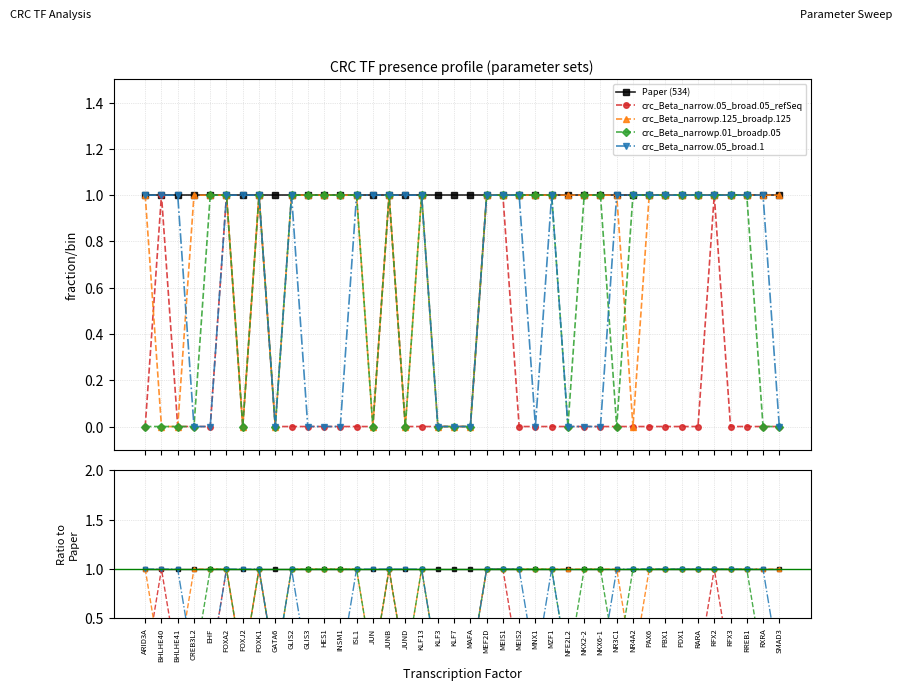

Reading right to left, transcribe all the data shown in this chart.

Paper (534): SMAD3=1	RXRA=1	RREB1=1	RFX3=1	RFX2=1	RARA=1	PDX1=1	PBX1=1	PAX6=1	NR4A2=1	NR3C1=1	NKX6-1=1	NKX2-2=1	NFE2L2=1	MZF1=1	MNX1=1	MEIS2=1	MEIS1=1	MEF2D=1	MAFA=1	KLF7=1	KLF3=1	KLF13=1	JUND=1	JUNB=1	JUN=1	ISL1=1	INSM1=1	HES1=1	GLIS3=1	GLIS2=1	GATA6=1	FOXK1=1	FOXJ2=1	FOXA2=1	EHF=1	CREB3L2=1	BHLHE41=1	BHLHE40=1	ARID3A=1
crc_Beta_narrow.05_broad.05_refSeq: SMAD3=0	RXRA=0	RREB1=0	RFX3=0	RFX2=1	RARA=0	PDX1=0	PBX1=0	PAX6=0	NR4A2=0	NR3C1=0	NKX6-1=0	NKX2-2=0	NFE2L2=0	MZF1=0	MNX1=0	MEIS2=0	MEIS1=1	MEF2D=1	MAFA=0	KLF7=0	KLF3=0	KLF13=0	JUND=0	JUNB=1	JUN=0	ISL1=0	INSM1=0	HES1=0	GLIS3=0	GLIS2=0	GATA6=0	FOXK1=1	FOXJ2=0	FOXA2=1	EHF=0	CREB3L2=0	BHLHE41=0	BHLHE40=1	ARID3A=0
crc_Beta_narrowp.125_broadp.125: SMAD3=1	RXRA=1	RREB1=1	RFX3=1	RFX2=1	RARA=1	PDX1=1	PBX1=1	PAX6=1	NR4A2=0	NR3C1=1	NKX6-1=1	NKX2-2=1	NFE2L2=1	MZF1=1	MNX1=1	MEIS2=1	MEIS1=1	MEF2D=1	MAFA=0	KLF7=0	KLF3=0	KLF13=1	JUND=0	JUNB=1	JUN=0	ISL1=1	INSM1=1	HES1=1	GLIS3=1	GLIS2=1	GATA6=0	FOXK1=1	FOXJ2=0	FOXA2=1	EHF=1	CREB3L2=1	BHLHE41=0	BHLHE40=0	ARID3A=1
crc_Beta_narrowp.01_broadp.05: SMAD3=0	RXRA=0	RREB1=1	RFX3=1	RFX2=1	RARA=1	PDX1=1	PBX1=1	PAX6=1	NR4A2=1	NR3C1=0	NKX6-1=1	NKX2-2=1	NFE2L2=0	MZF1=1	MNX1=1	MEIS2=1	MEIS1=1	MEF2D=1	MAFA=0	KLF7=0	KLF3=0	KLF13=1	JUND=0	JUNB=1	JUN=0	ISL1=1	INSM1=1	HES1=1	GLIS3=1	GLIS2=1	GATA6=0	FOXK1=1	FOXJ2=0	FOXA2=1	EHF=1	CREB3L2=0	BHLHE41=0	BHLHE40=0	ARID3A=0
crc_Beta_narrow.05_broad.1: SMAD3=0	RXRA=1	RREB1=1	RFX3=1	RFX2=1	RARA=1	PDX1=1	PBX1=1	PAX6=1	NR4A2=1	NR3C1=1	NKX6-1=0	NKX2-2=0	NFE2L2=0	MZF1=1	MNX1=0	MEIS2=1	MEIS1=1	MEF2D=1	MAFA=0	KLF7=0	KLF3=0	KLF13=1	JUND=1	JUNB=1	JUN=1	ISL1=1	INSM1=0	HES1=0	GLIS3=0	GLIS2=1	GATA6=0	FOXK1=1	FOXJ2=1	FOXA2=1	EHF=0	CREB3L2=0	BHLHE41=1	BHLHE40=1	ARID3A=1